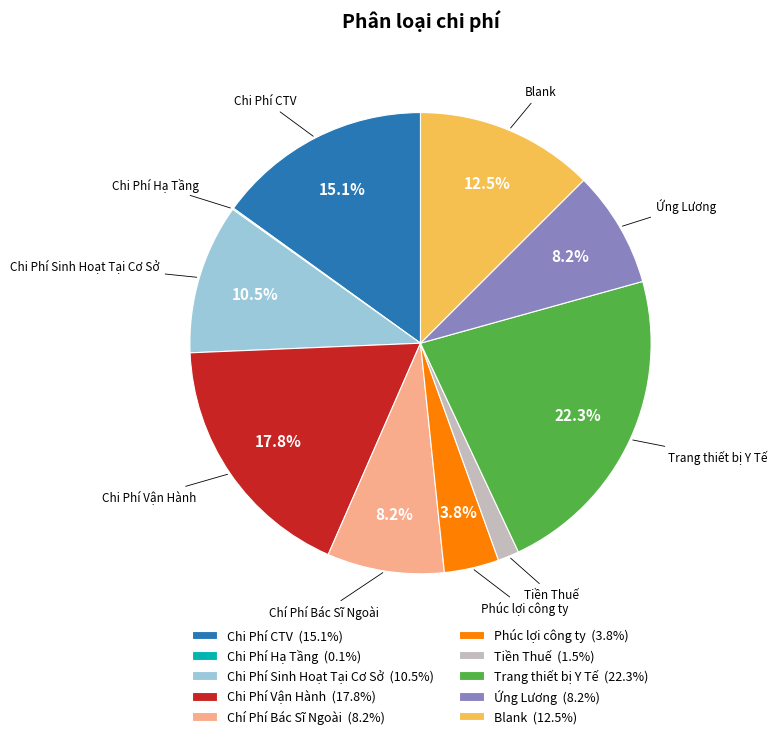

Does Tiền Thuế (1.5%) account for over 50% of the chart?

No